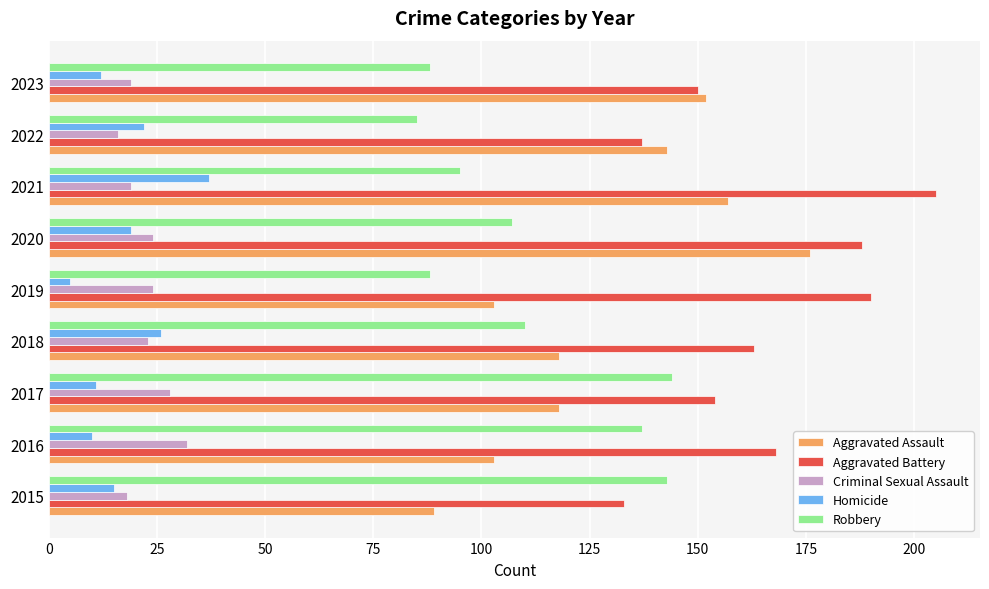

What is the difference between the Aggravated Assault values at 2022 and 2018?

25